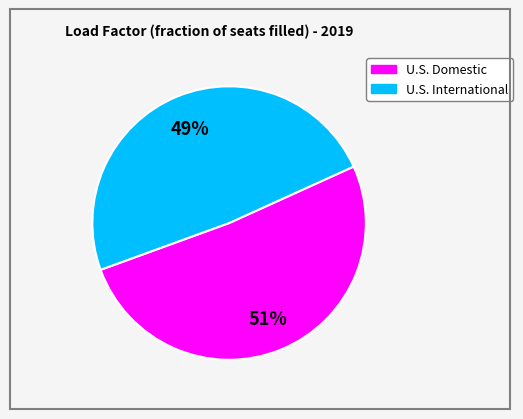

To the nearest percent, what is the difference between the U.S. Domestic and U.S. International slice percentages?

2%